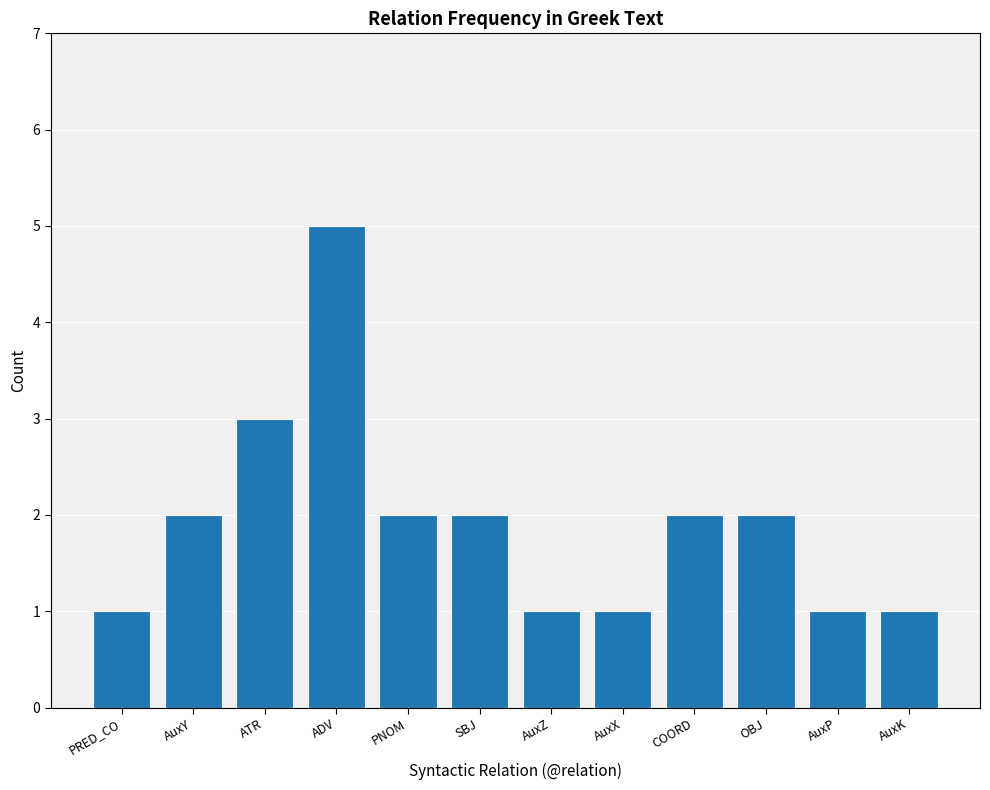

How many data points does each series have?

12